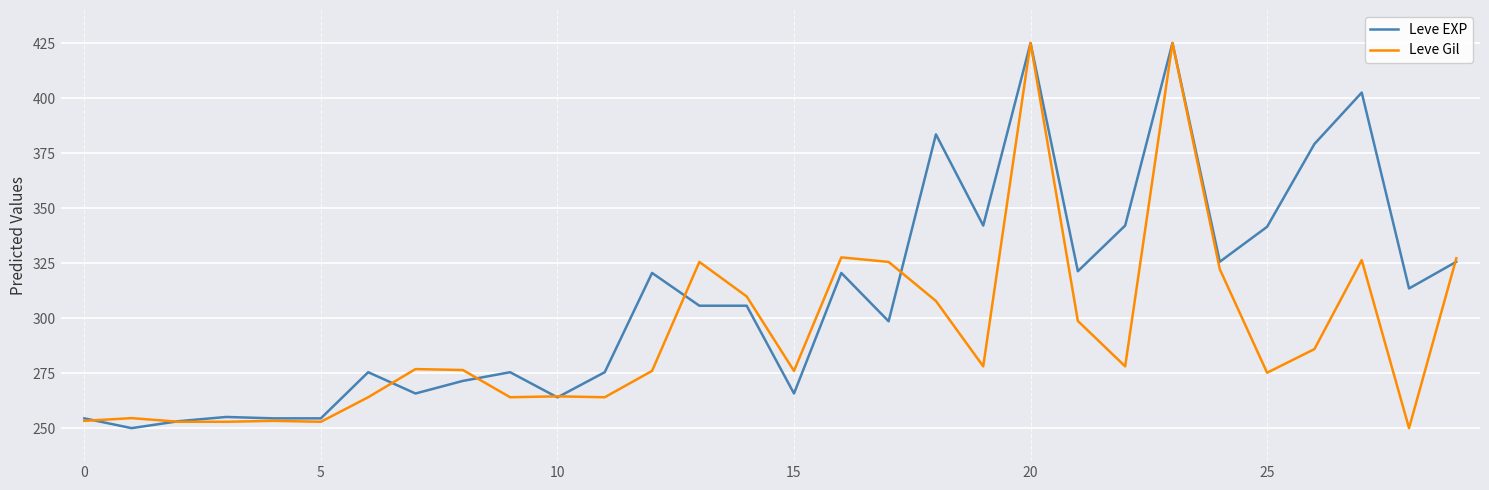

List the series in order of their overall mean, highest first.

Leve EXP, Leve Gil